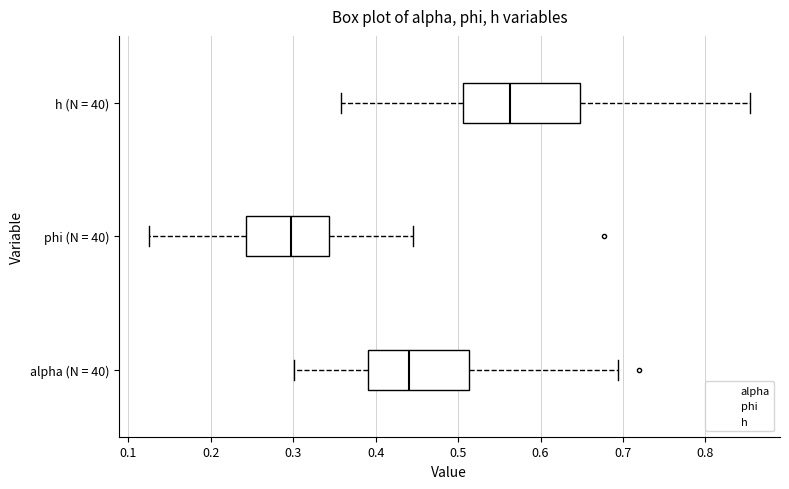

Reading bottom to top, transcribe this box plot: for each box, give where its median line is, the range the box spans, and where its two whiskers end, as read against the x-axis. The values are not printed on the chart, so give them approximately, as read against the axis.

alpha (N = 40): median 0.44, box 0.39 to 0.51, whiskers 0.30 to 0.69
phi (N = 40): median 0.30, box 0.24 to 0.34, whiskers 0.12 to 0.45
h (N = 40): median 0.56, box 0.51 to 0.65, whiskers 0.36 to 0.85